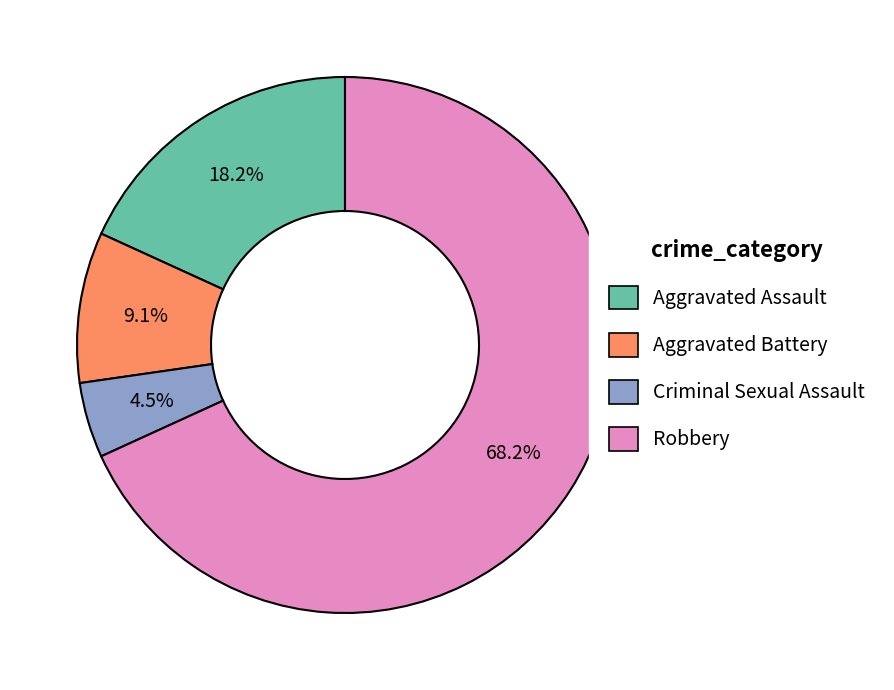

Is it true that Aggravated Battery is 9% of the pie?

True